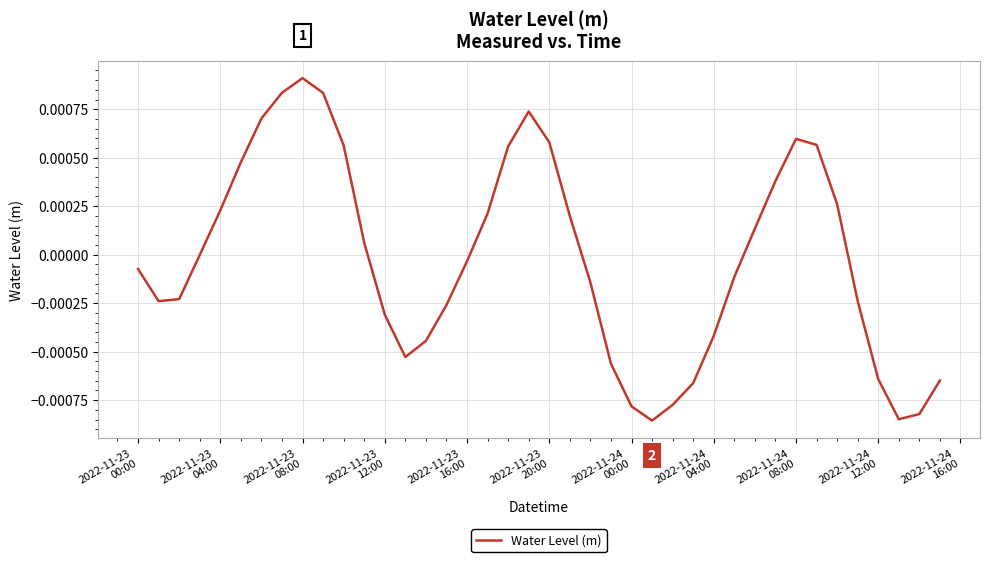

How many lines are shown in the chart?

1